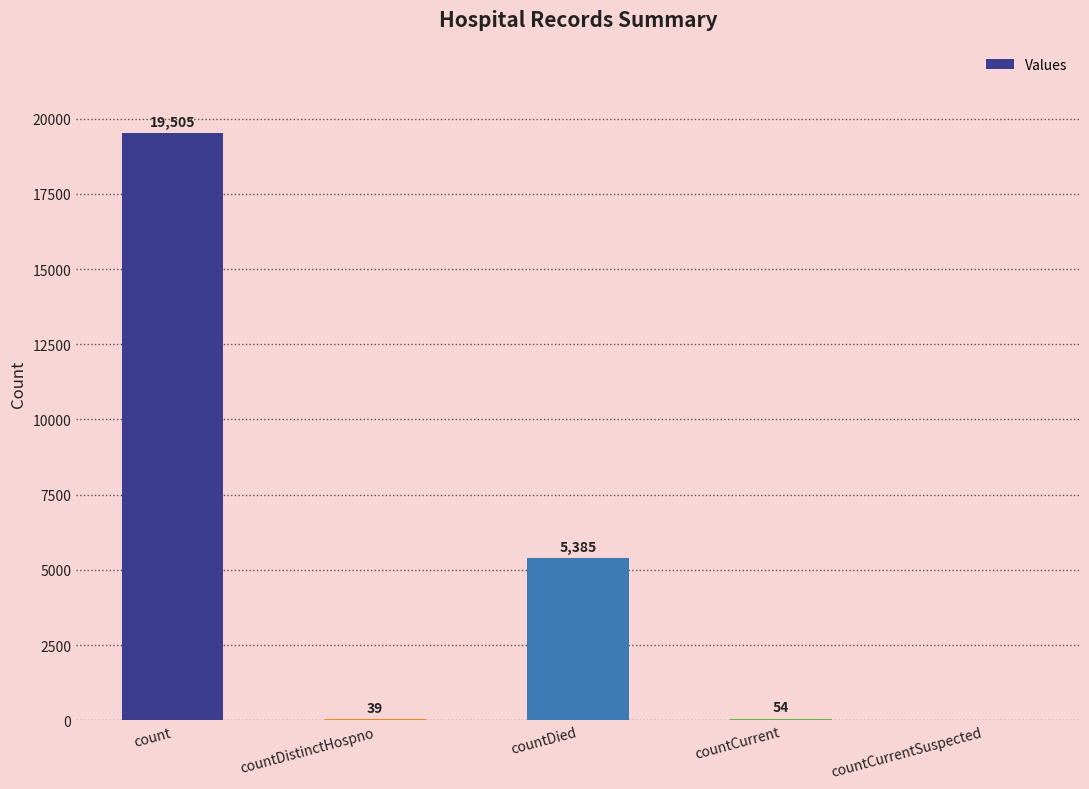

How many values are above zero?

4